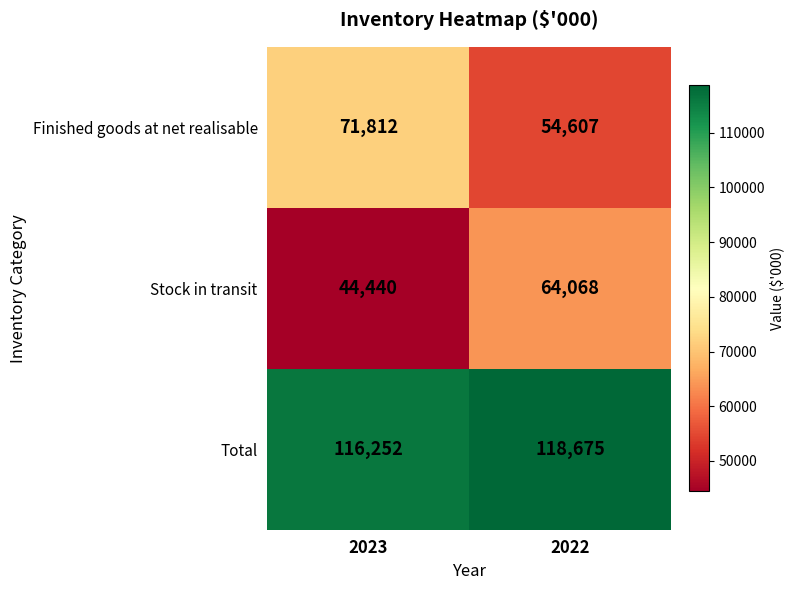

Reading left to right, transcribe all the data shown in this chart.

Finished goods at net realisable: 2023=71812	2022=54607
Stock in transit: 2023=44440	2022=64068
Total: 2023=116252	2022=118675